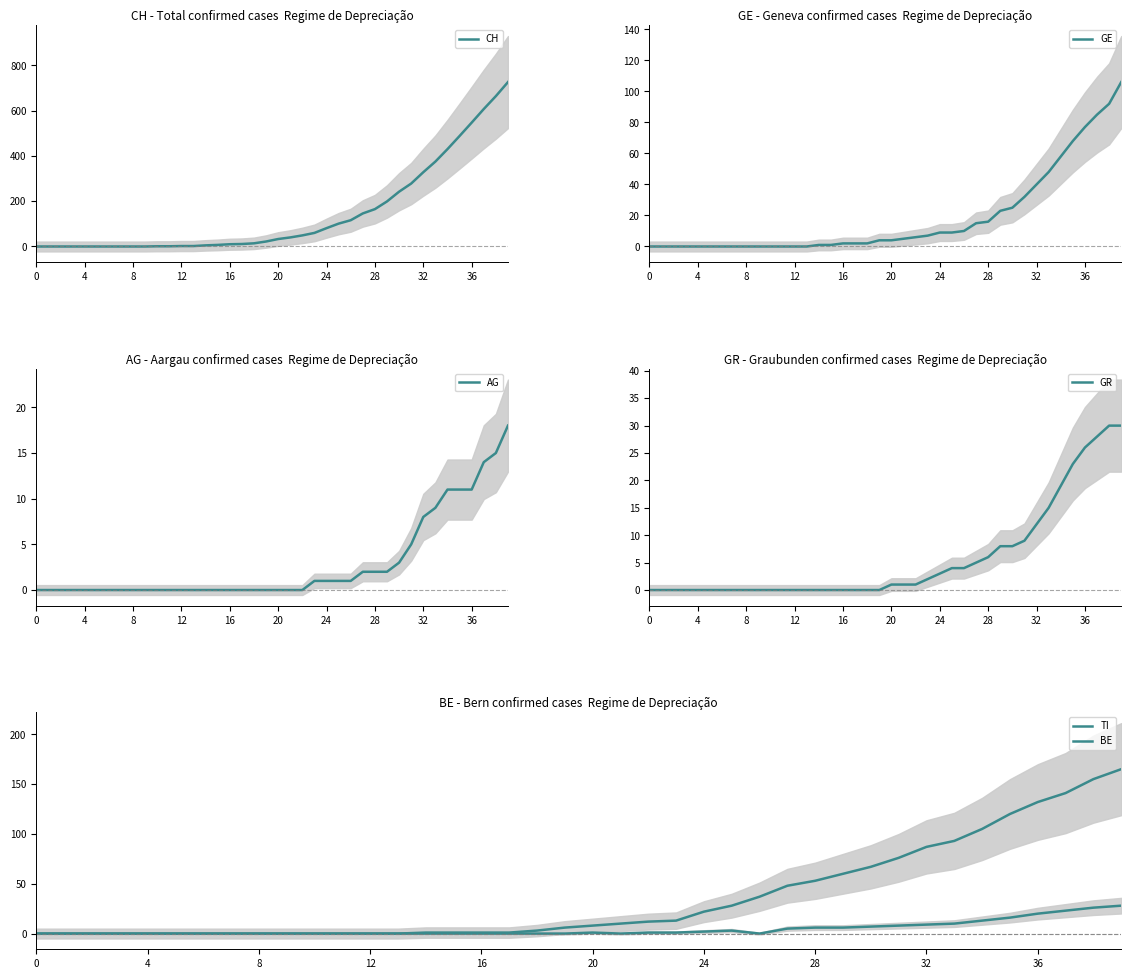

True or false: BE and GR cross at least once.

False